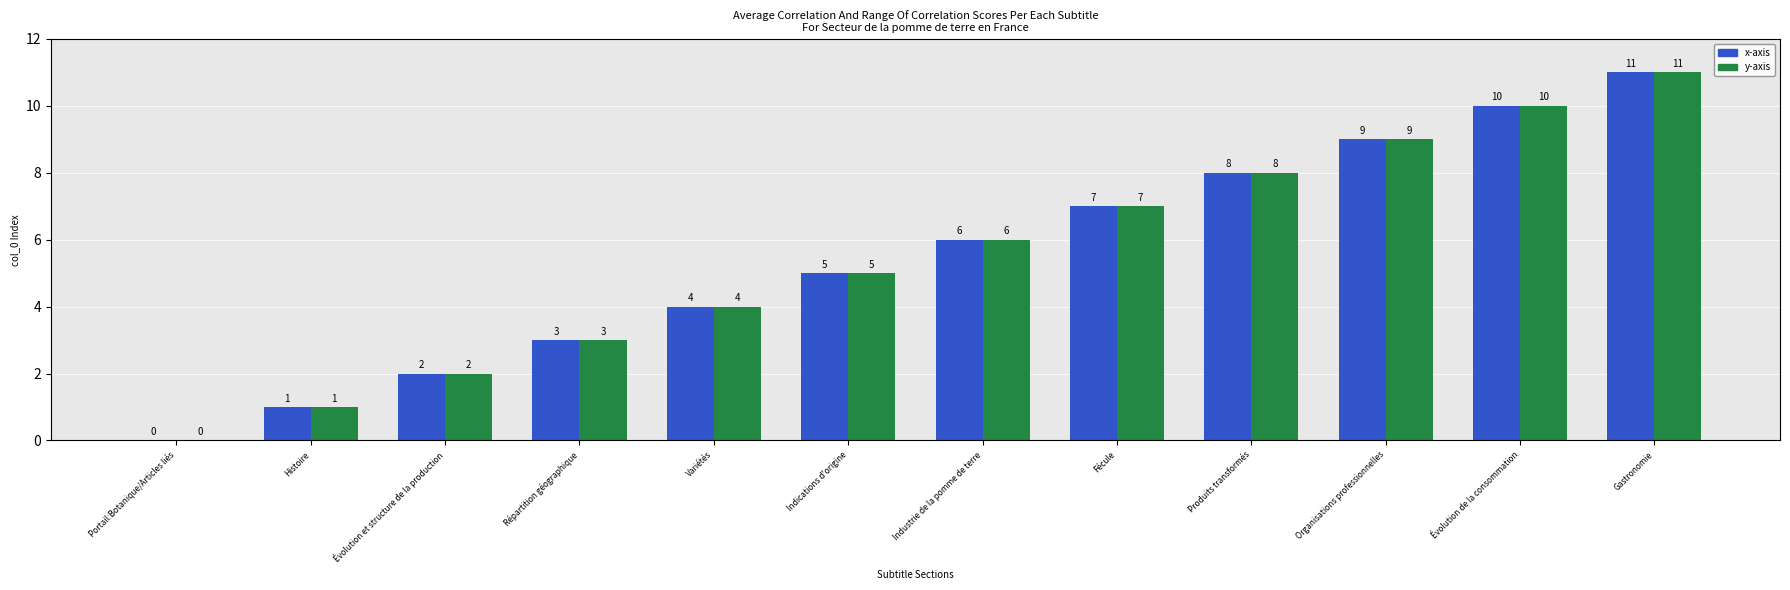

Count the number of categories in the chart.

12